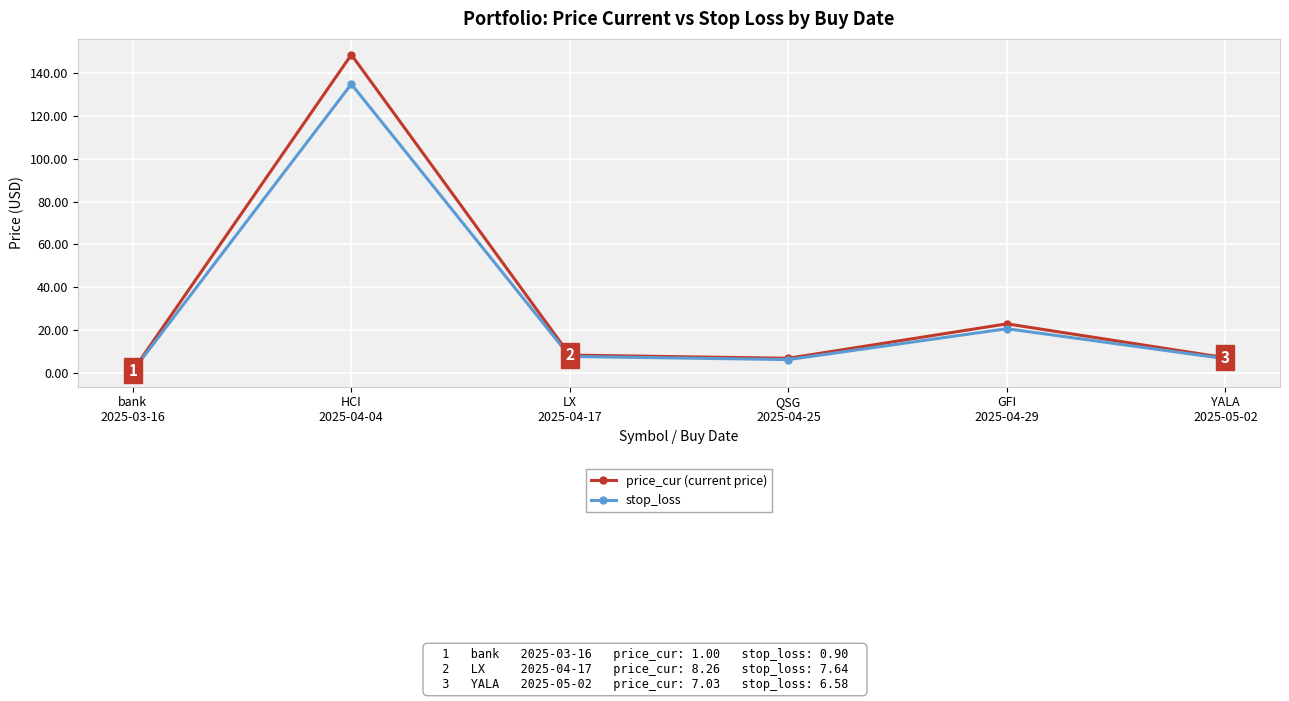

The price_cur (current price) series shows 22.9 at GFI
2025-04-29. True or false?

True